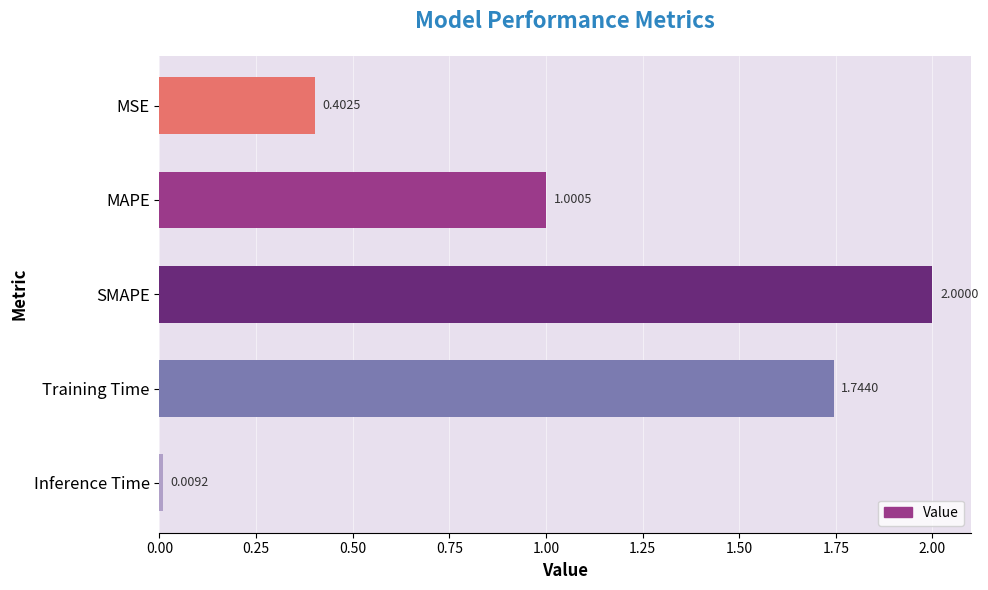

List the labels in order of value, largest first.

SMAPE, Training Time, MAPE, MSE, Inference Time